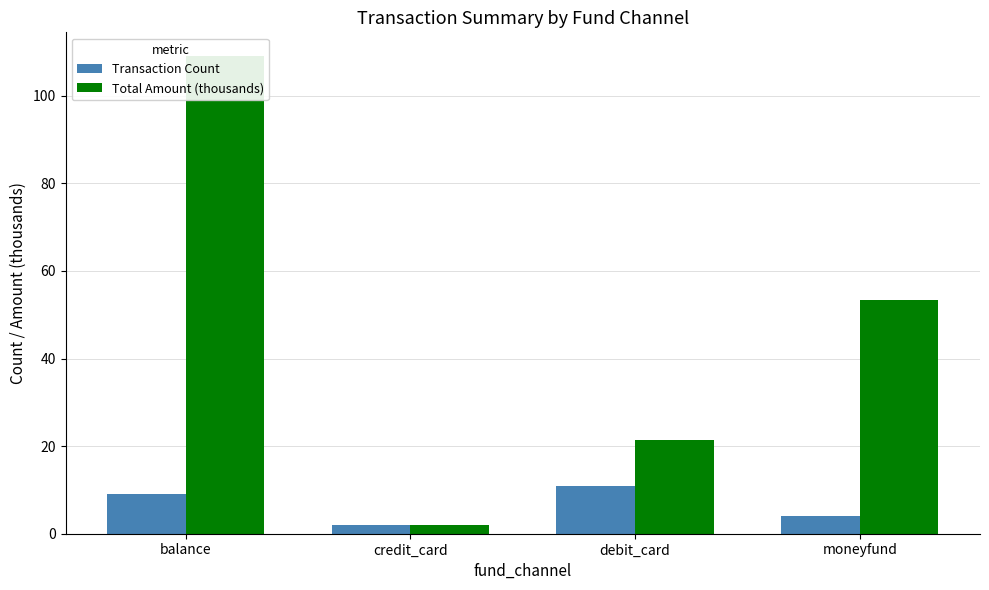

Reading right to left, list all the values displayed in this chart.

Transaction Count: moneyfund=4.0	debit_card=11.0	credit_card=2.0	balance=9.0
Total Amount (thousands): moneyfund=53.3	debit_card=21.4	credit_card=2.1	balance=109.0